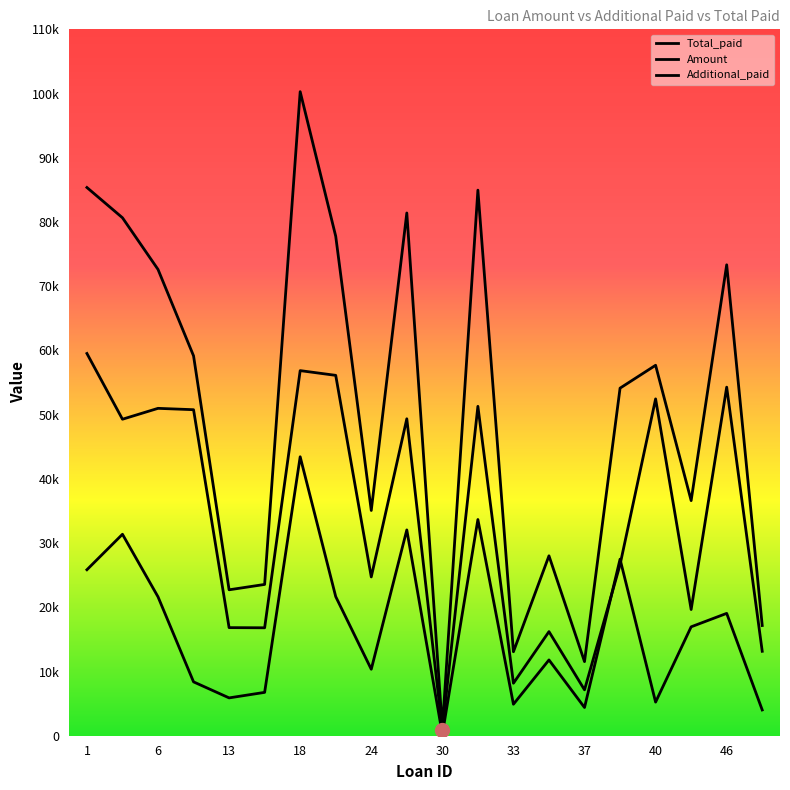

What is the maximum value for Additional_paid?

43439.2